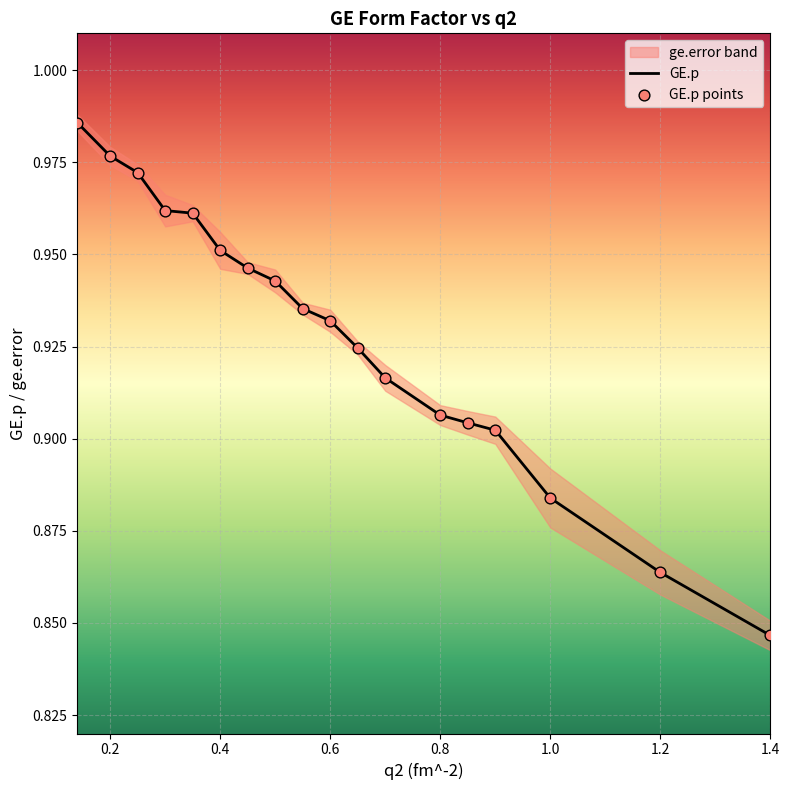

Which series reaches the minimum Y coordinate?

GE.p